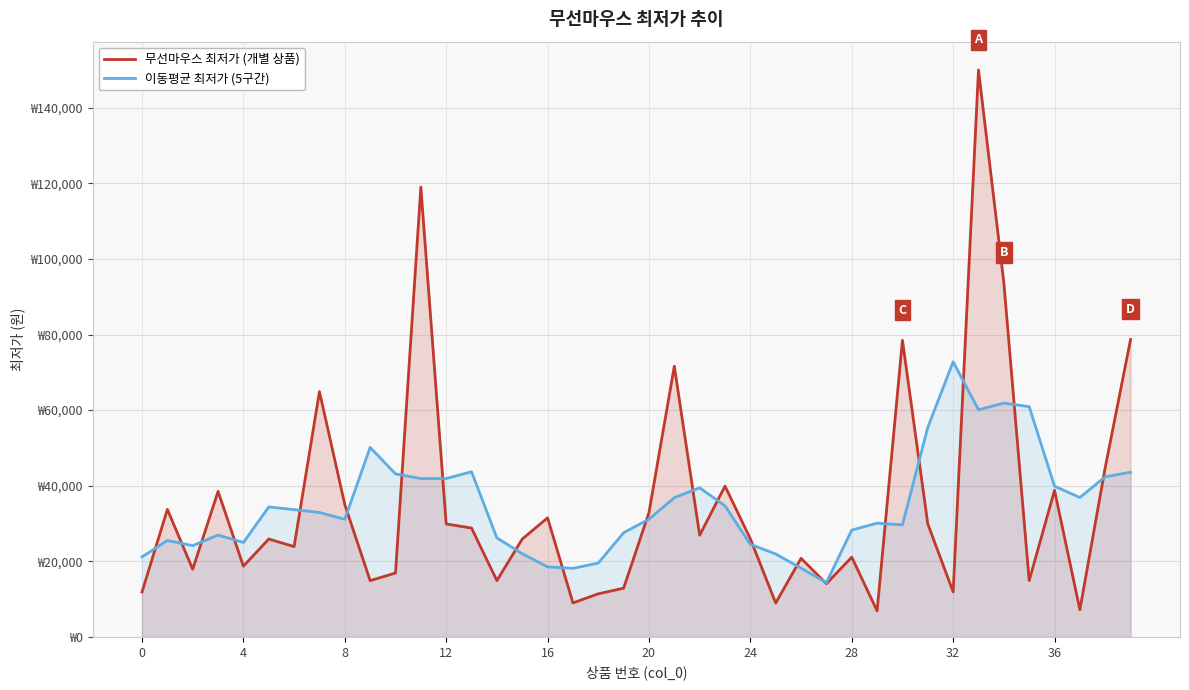

Which category has the highest value in the 무선마우스 최저가 (개별 상품) series?

33